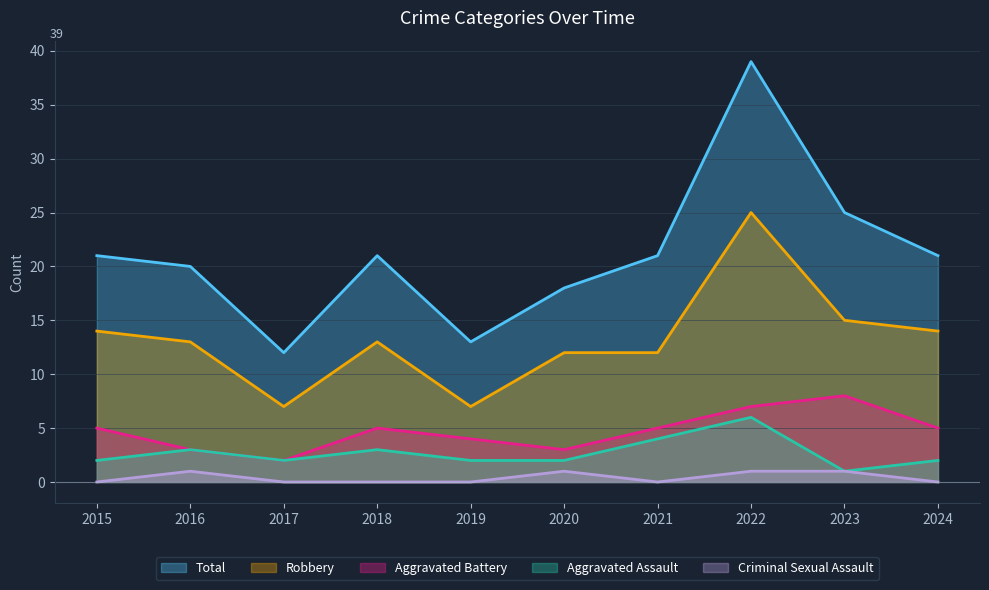

Where is Total nearest to the value 25?

2023